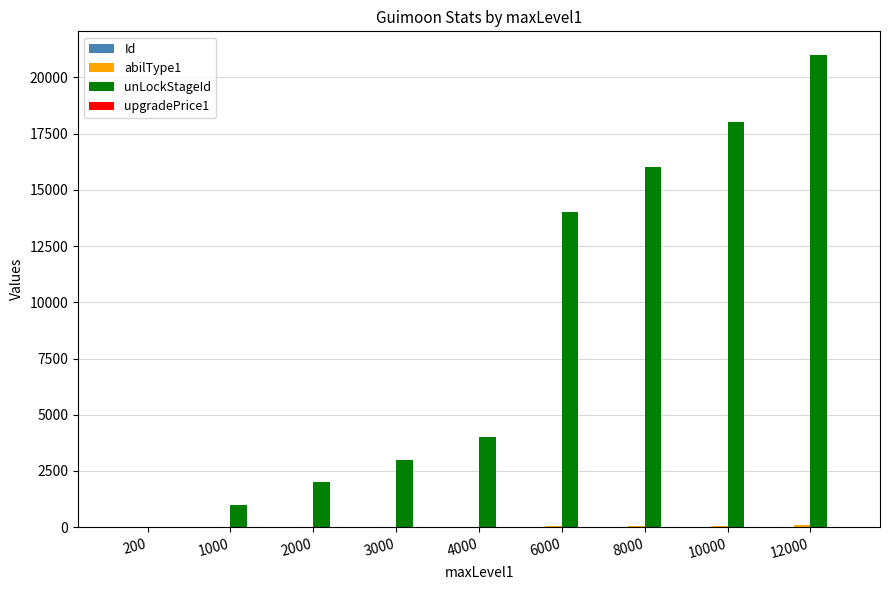

At which category is the sum across all series the highest?

12000